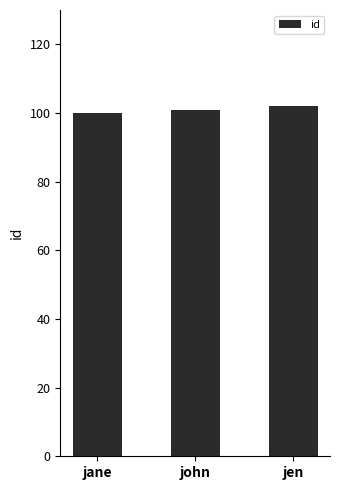

What is the value of the 3rd bar from the left?

102